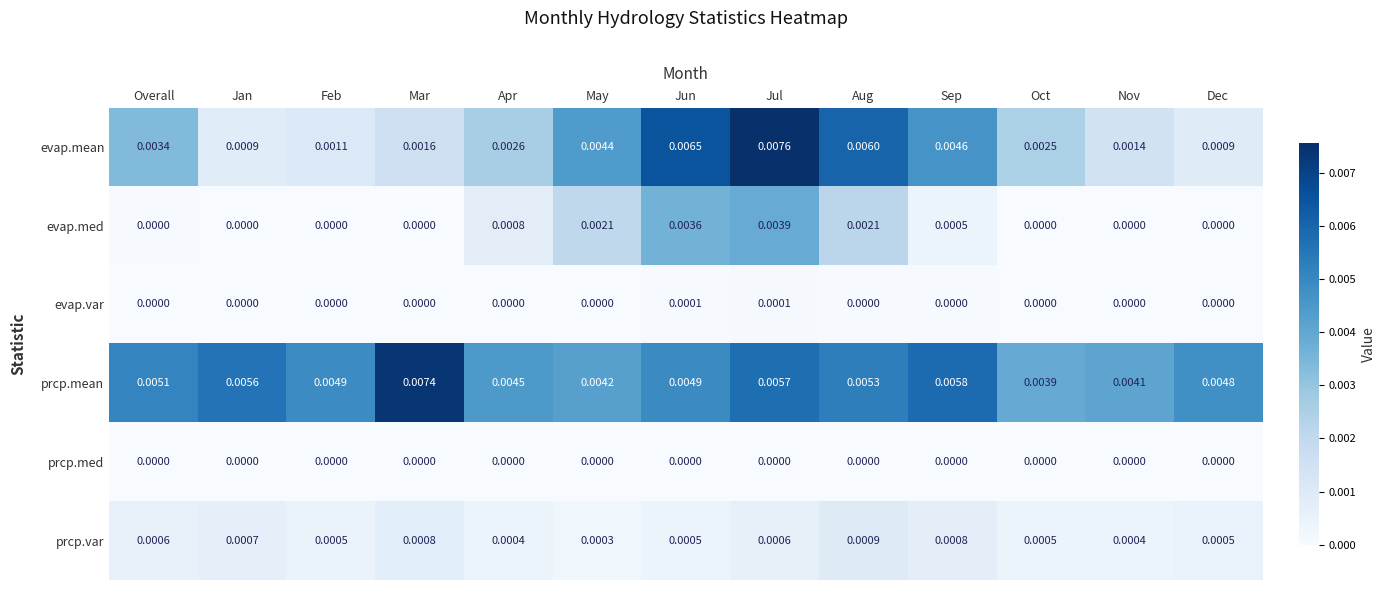

Which series changed the most between Sep and Dec?

evap.mean